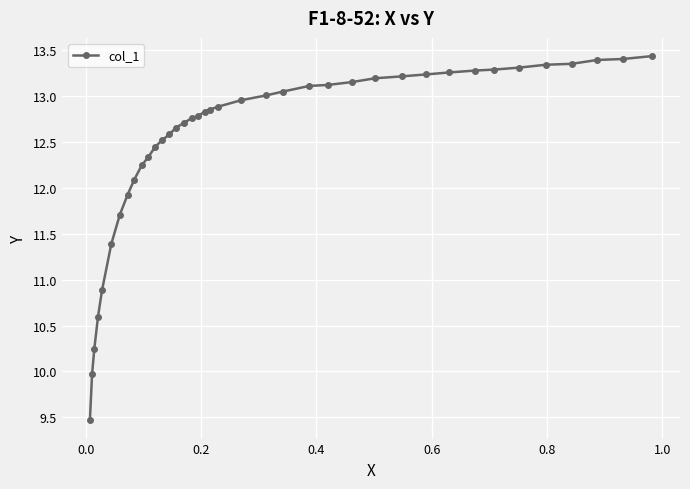

What is the smallest value displayed?

9.5